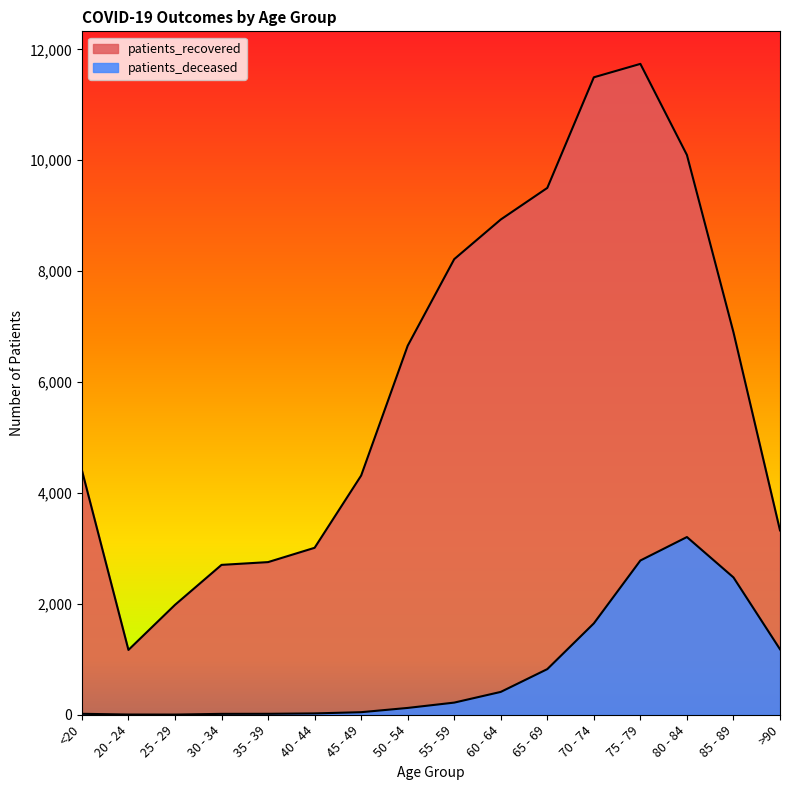

Where is the first local minimum for patients_deceased?

25 - 29